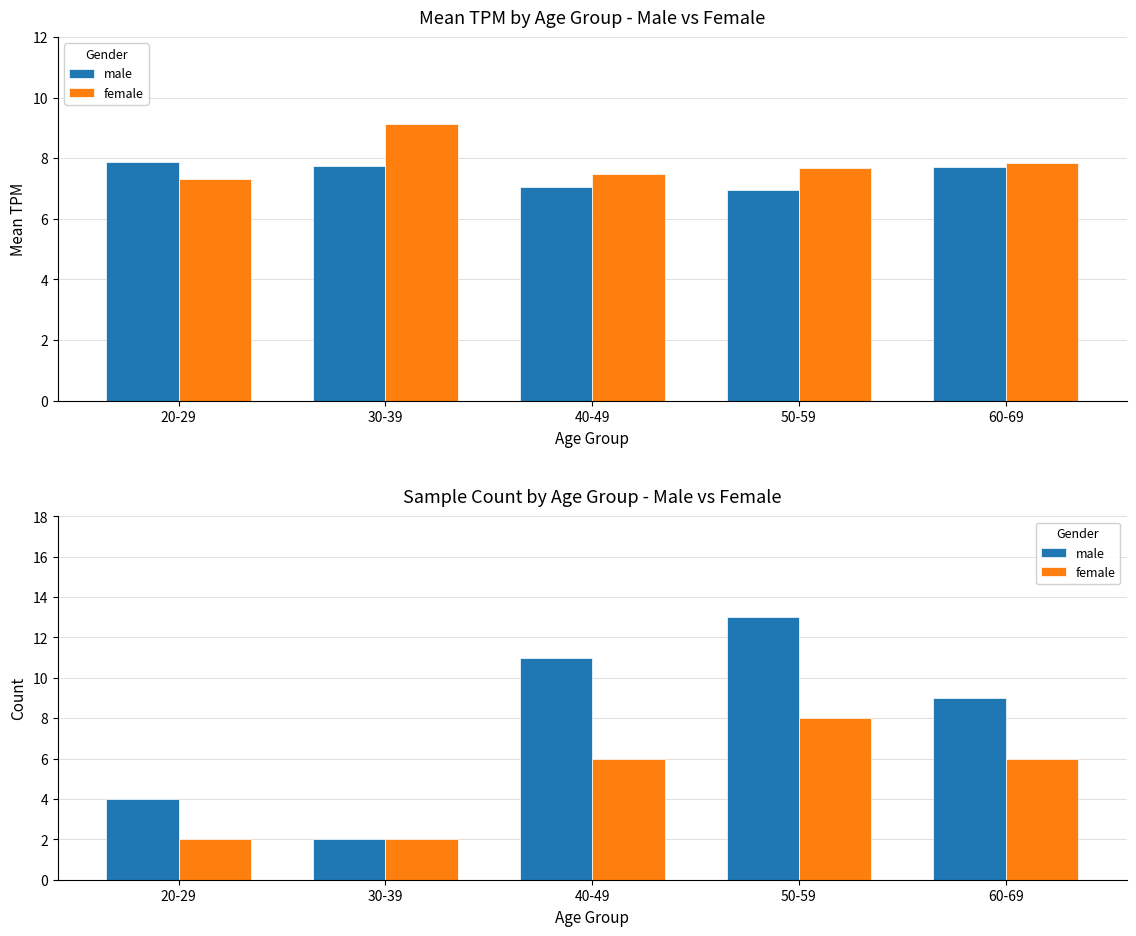

The value of male at 30-39 is 3. True or false?

False